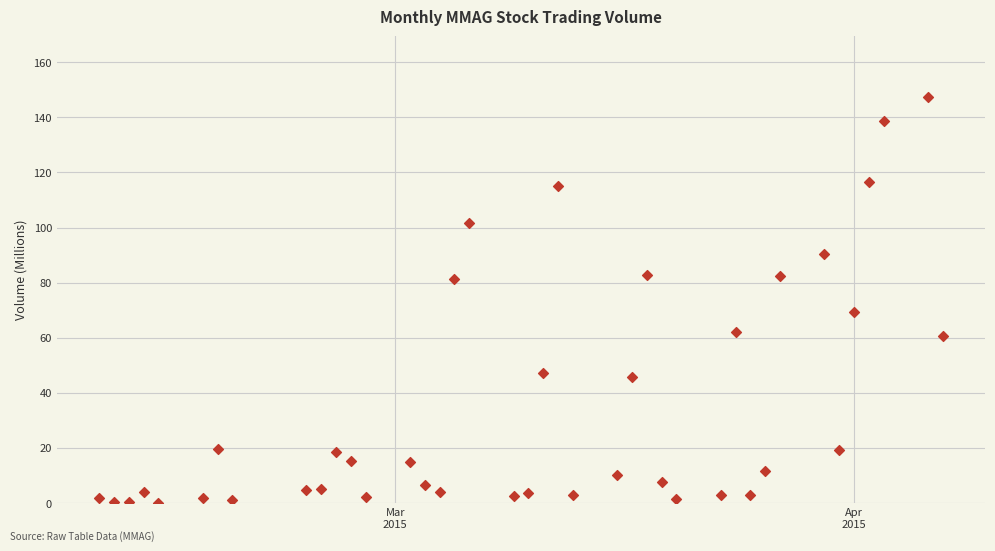

What is the range of Y values (max minus min)?

147.3